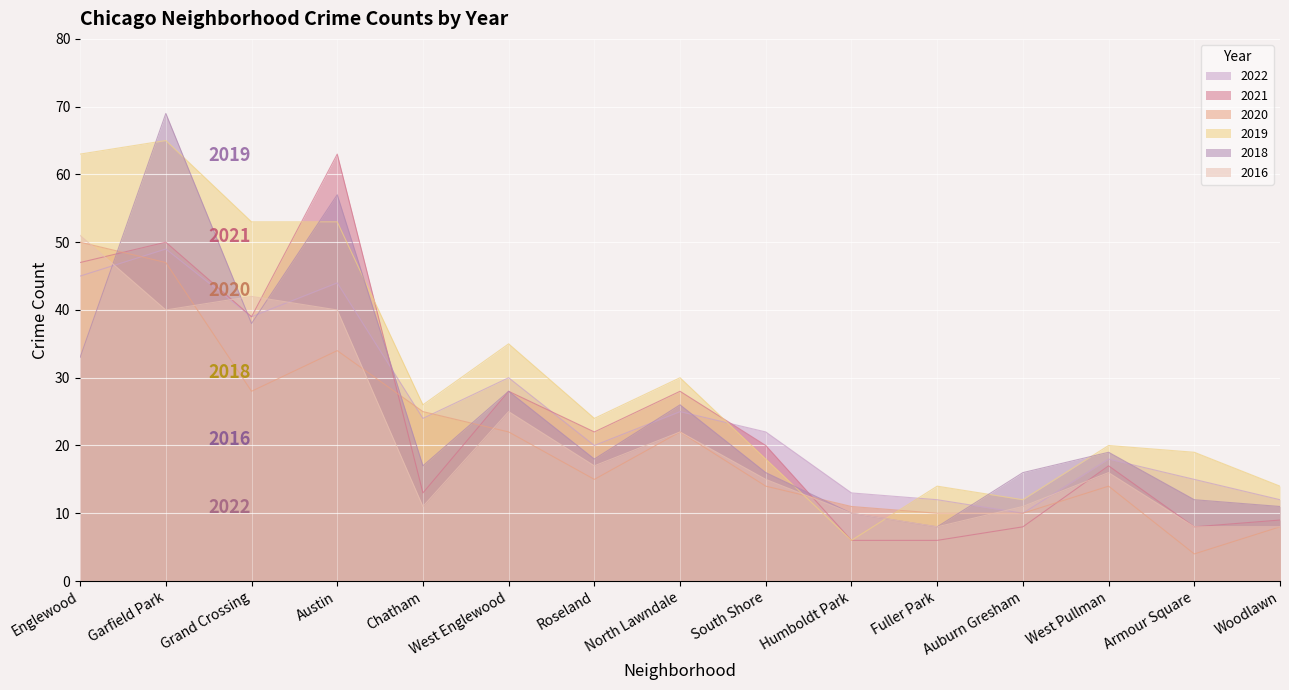

The 2020 series shows 17 at Fuller Park. True or false?

False